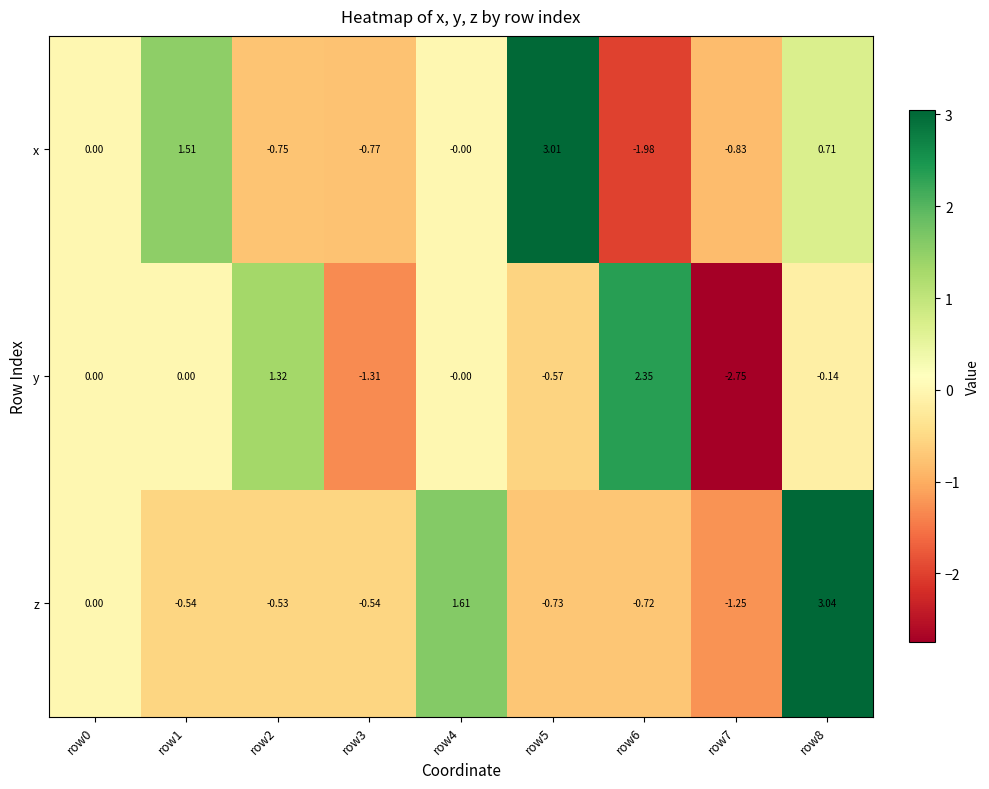

Which series has the widest spread of values?

y